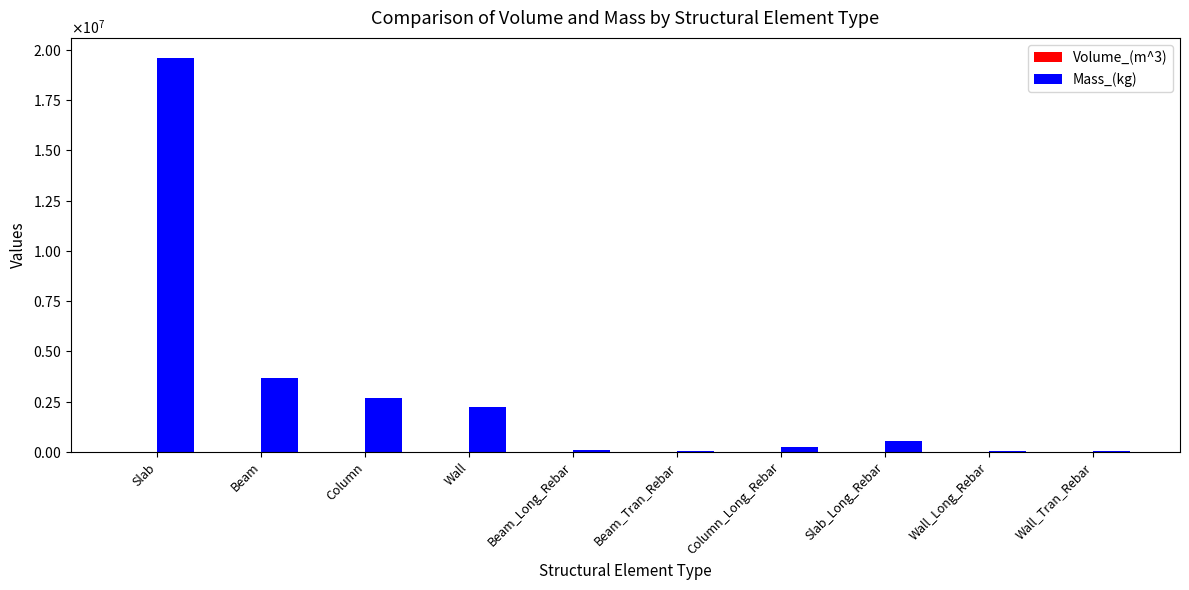

At which label is Volume_(m^3) closest to 4011?

Beam